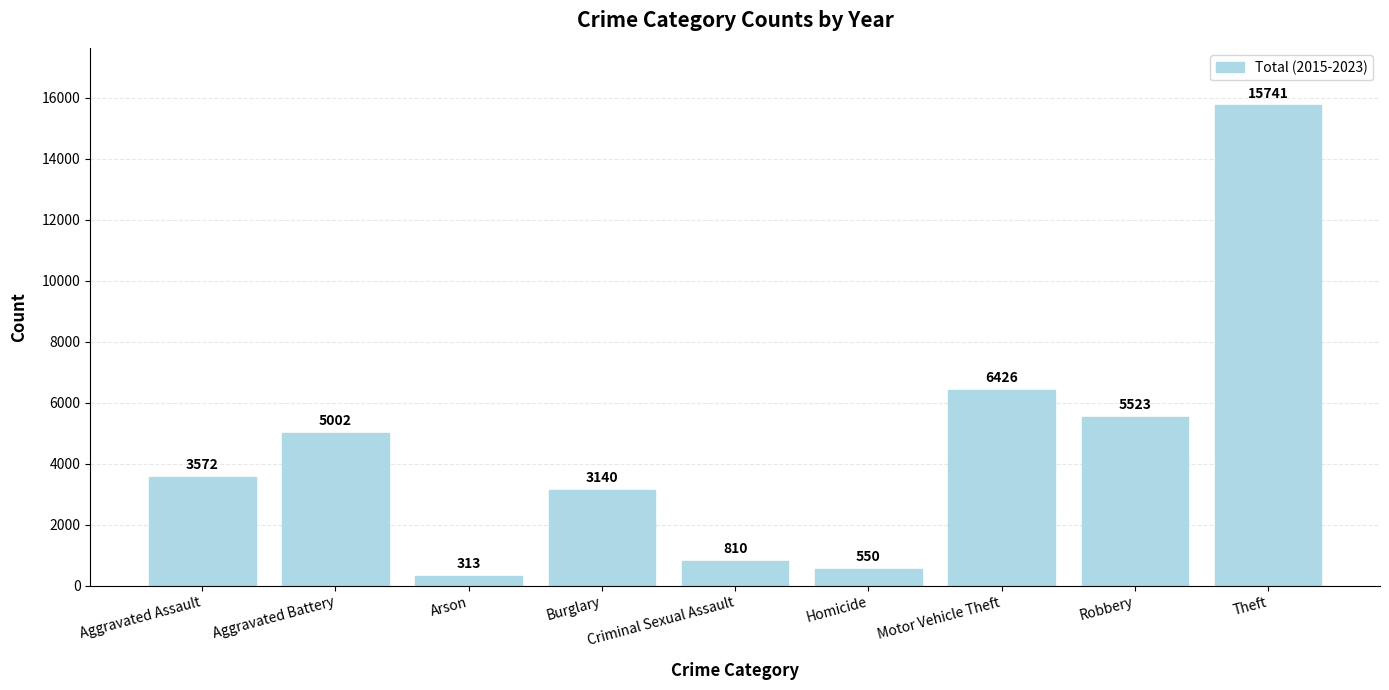

What is the average value?

4564